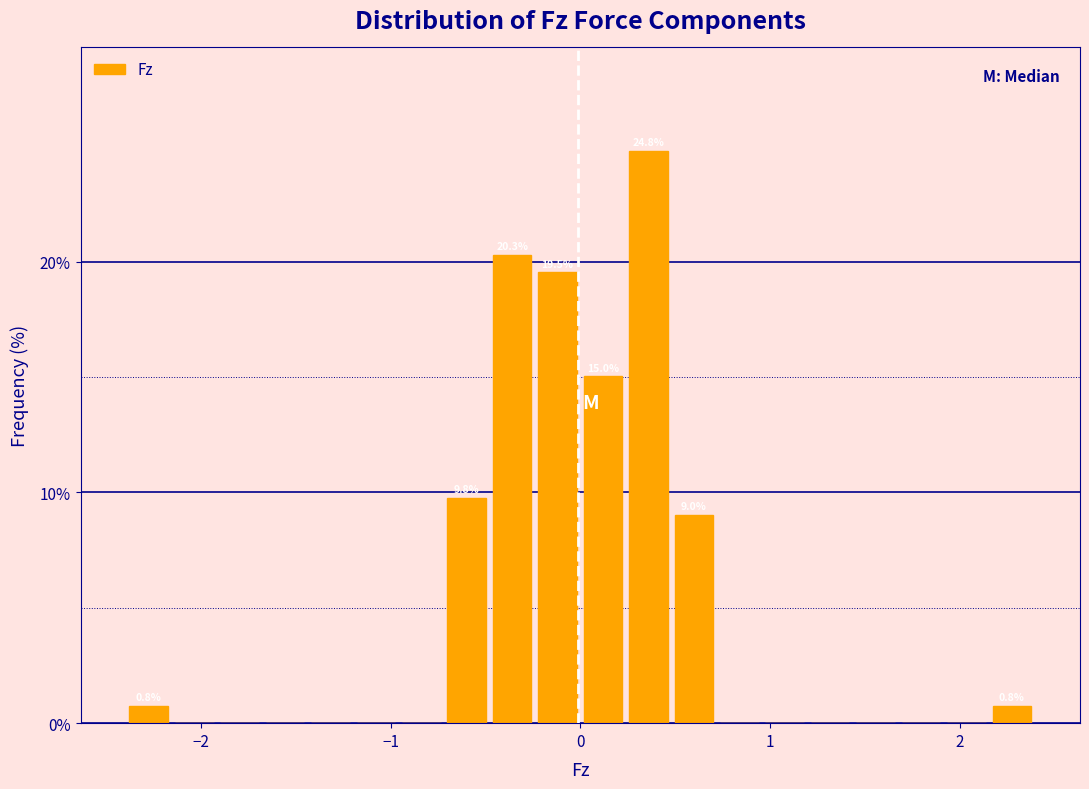

Read against the x-axis, roughly where is the centre of the tallest bar?

0.4